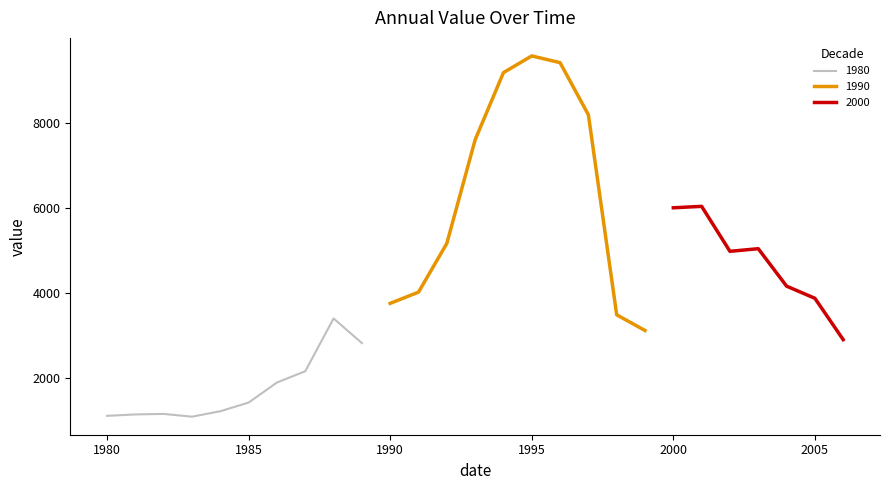

List the labels in order of value, smallest first.

1983, 1980, 1981, 1982, 1984, 1985, 1986, 1987, 1989, 2006, 1999, 1988, 1998, 1990, 2005, 1991, 2004, 2002, 2003, 1992, 2000, 2001, 1993, 1997, 1994, 1996, 1995